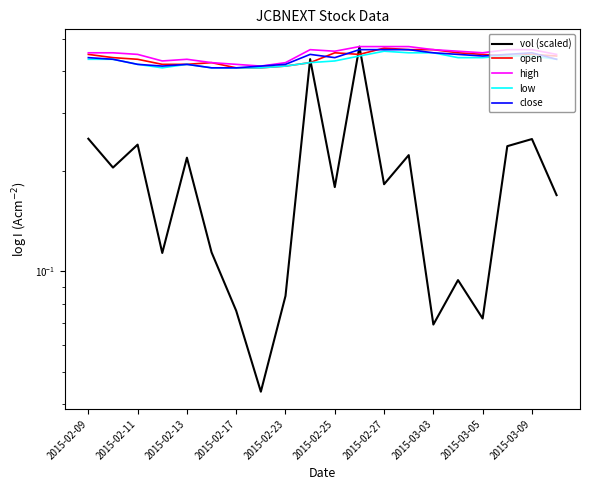

How many lines are shown in the chart?

5